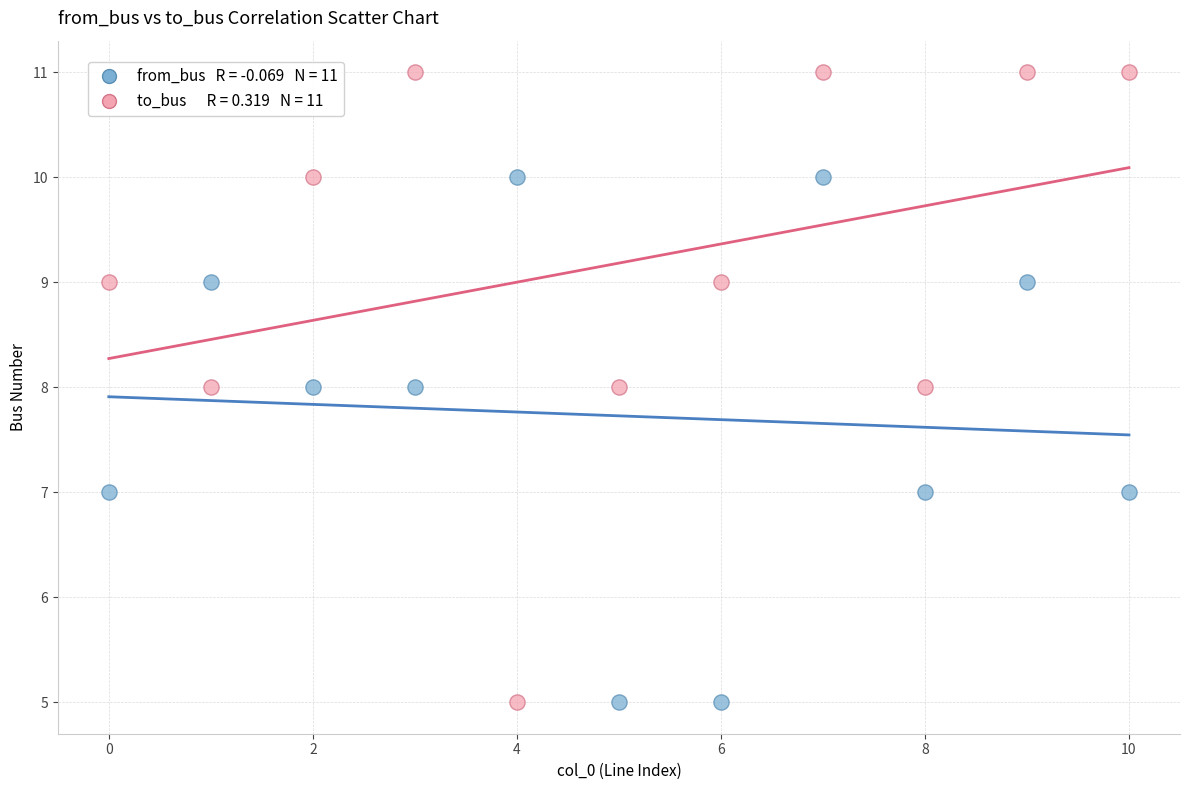

Across all data points, what is the range of Y values (max minus min)?

6